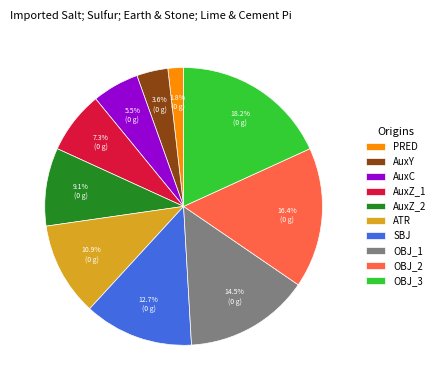

Which category has the biggest portion of the pie?

OBJ_3